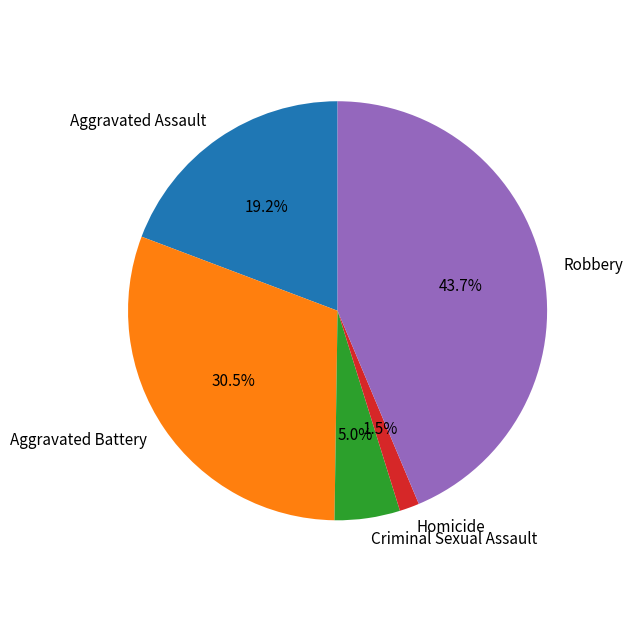

How many segments does this pie chart have?

5